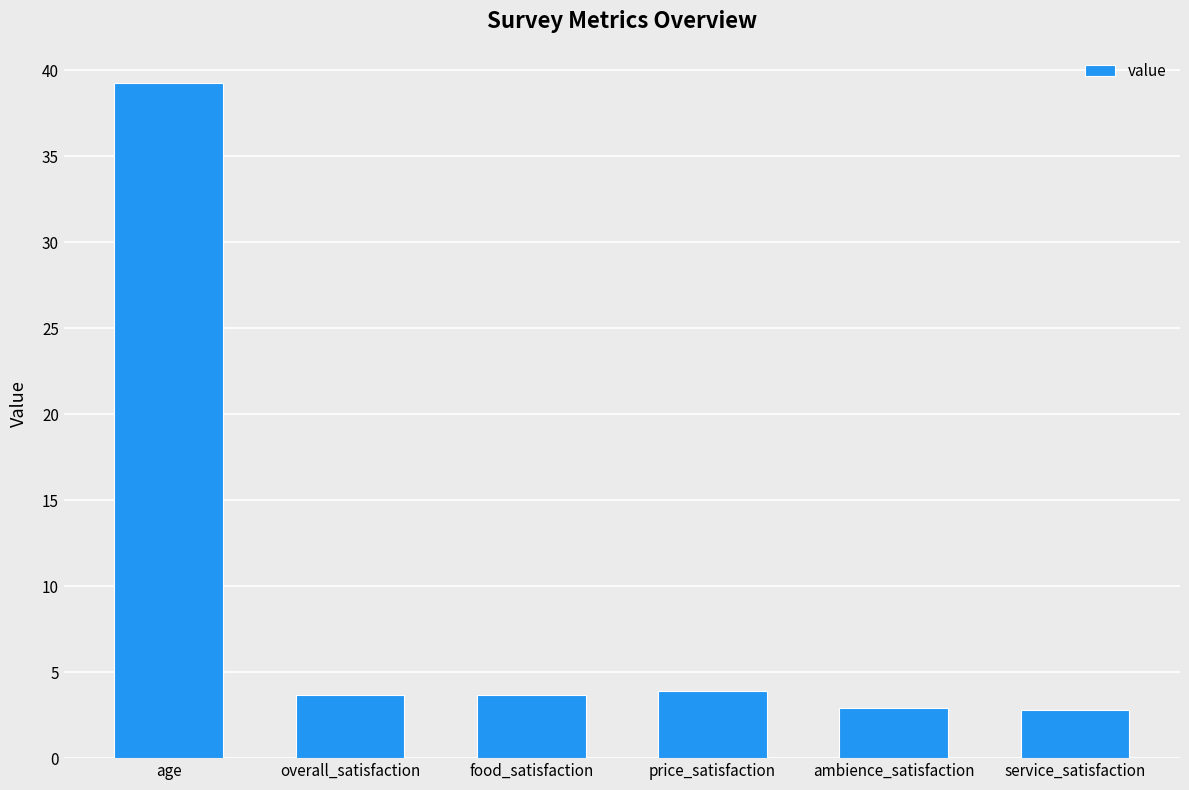

What value does the data have at price_satisfaction?

3.9